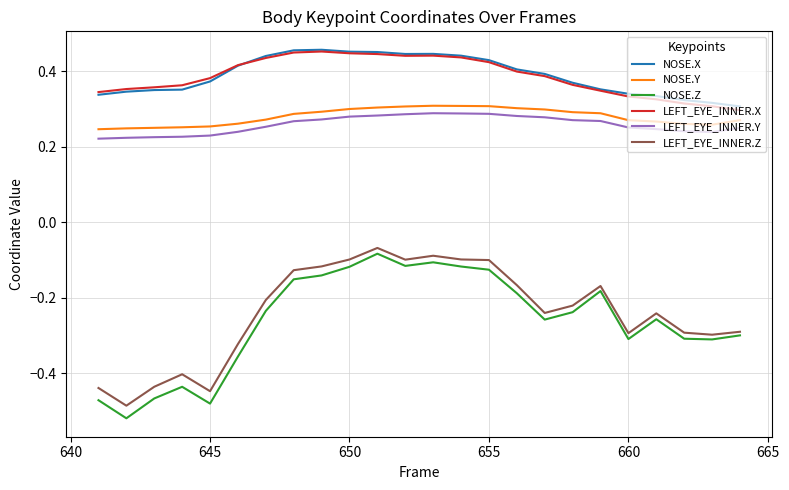

Which series has the widest spread of values?

NOSE.Z